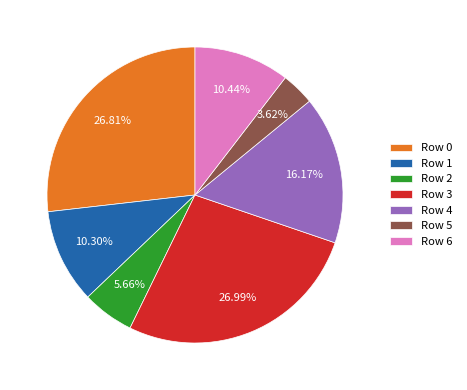

How many segments does this pie chart have?

7